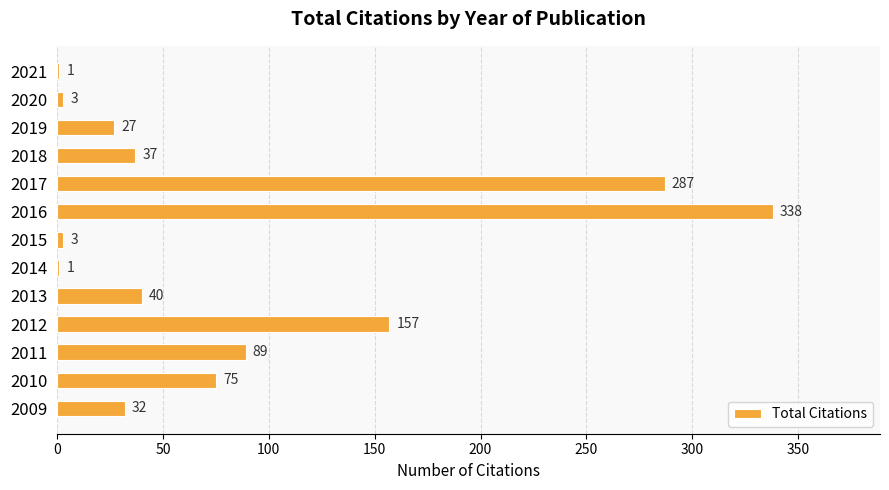

Reading top to bottom, what are all the values shown in this chart?

2021=1	2020=3	2019=27	2018=37	2017=287	2016=338	2015=3	2014=1	2013=40	2012=157	2011=89	2010=75	2009=32